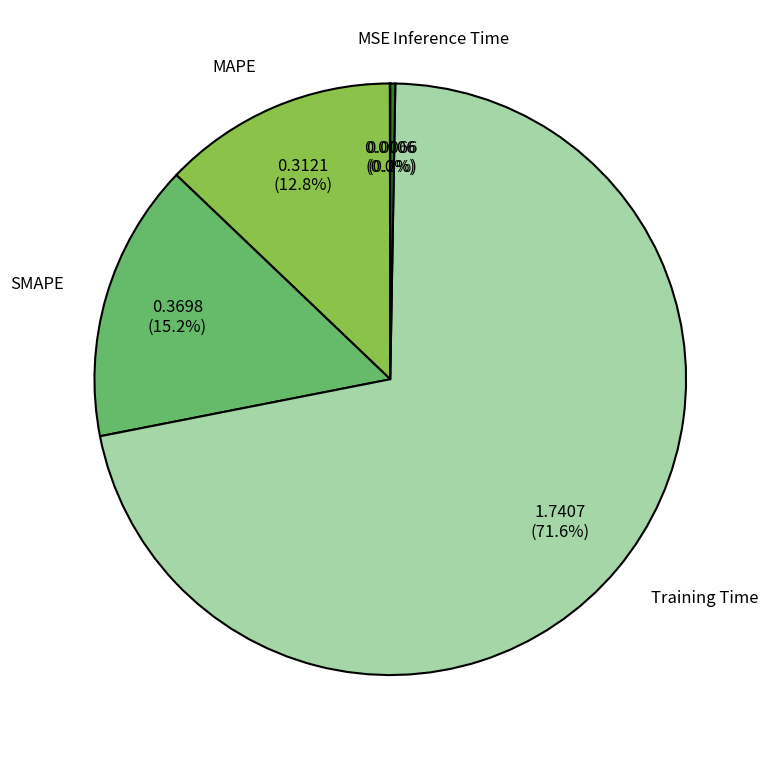

Which slice represents more than half of the pie?

Training Time